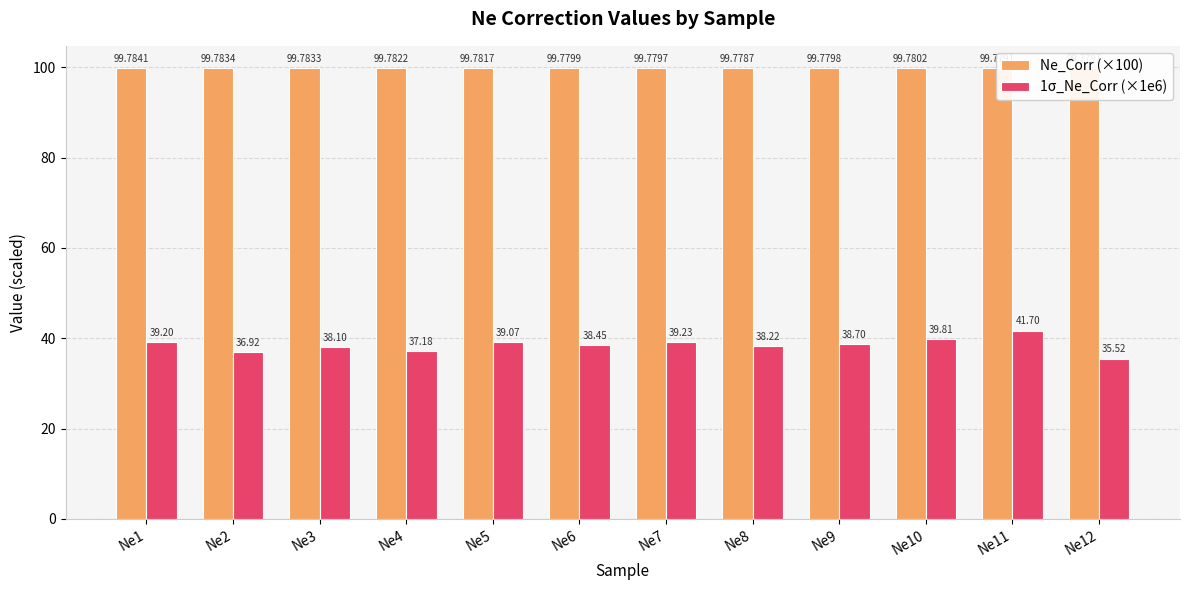

At which category does the chart reach its peak across all series?

Ne1